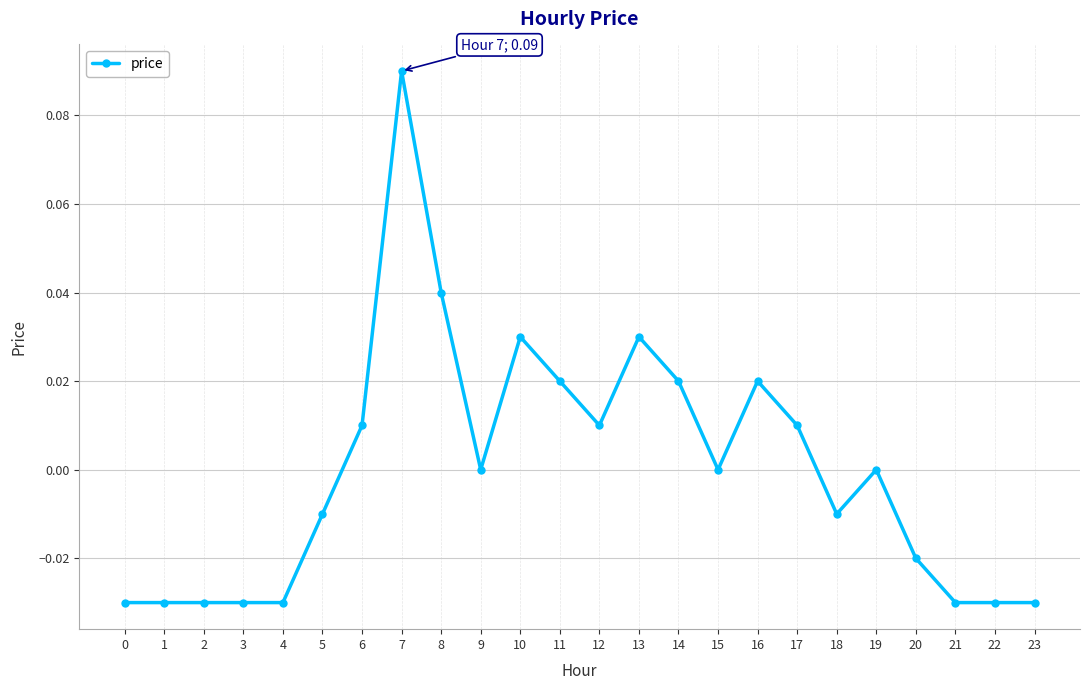

True or false: the data shows 0.0 at 6.

True